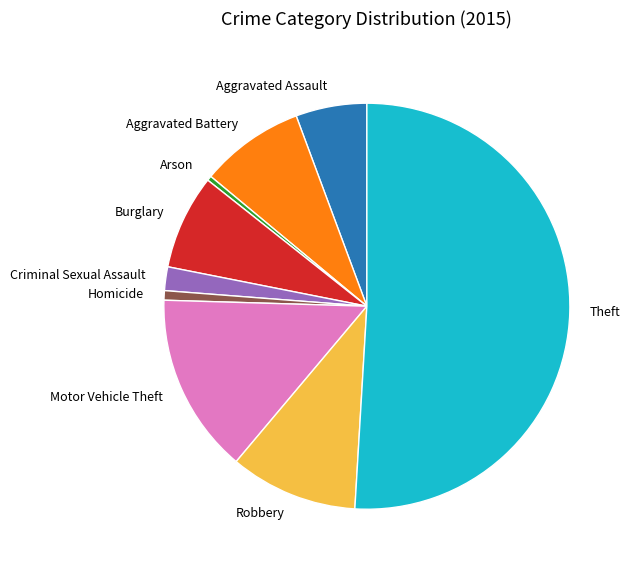

Count the number of slices in the pie.

9